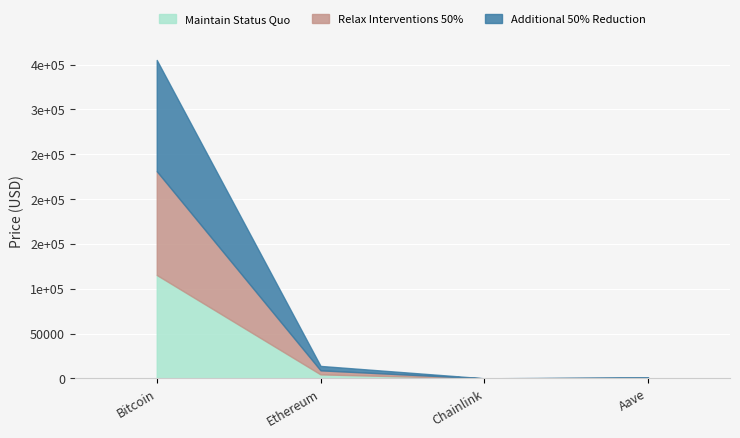

Which category has the highest value across all series?

Bitcoin